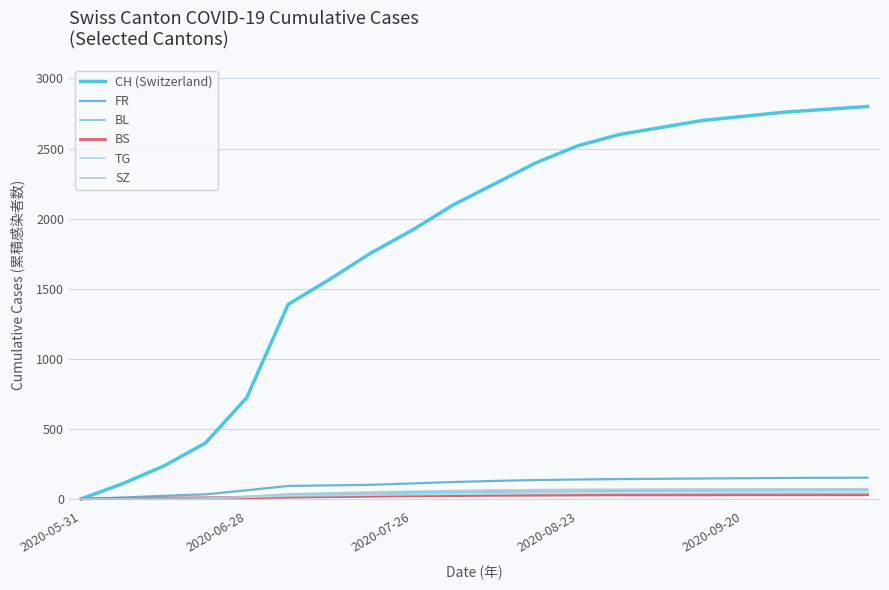

Is this an area chart (filled region under the line)?

No